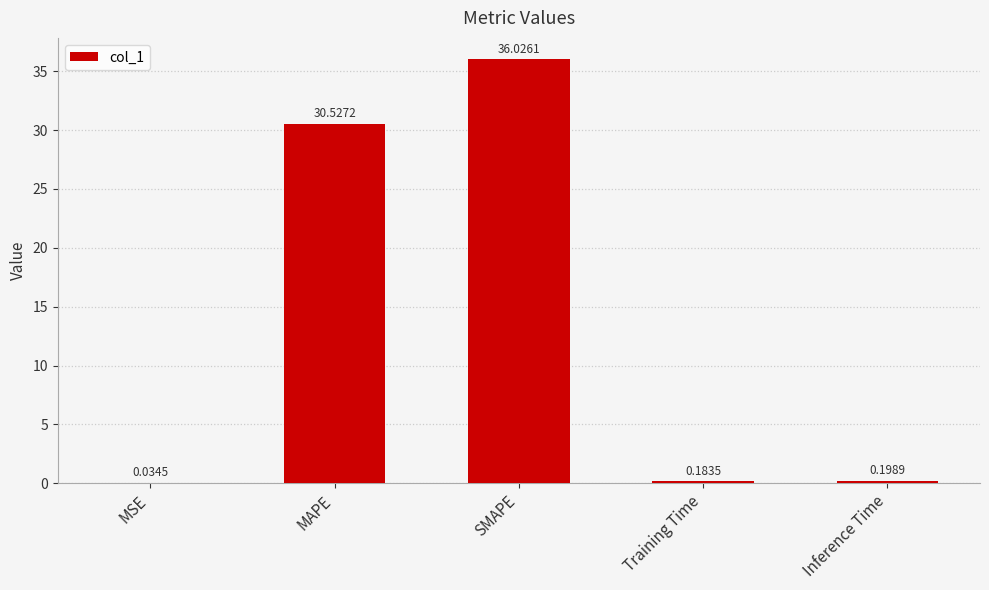

What is the sum of all values?

67.0